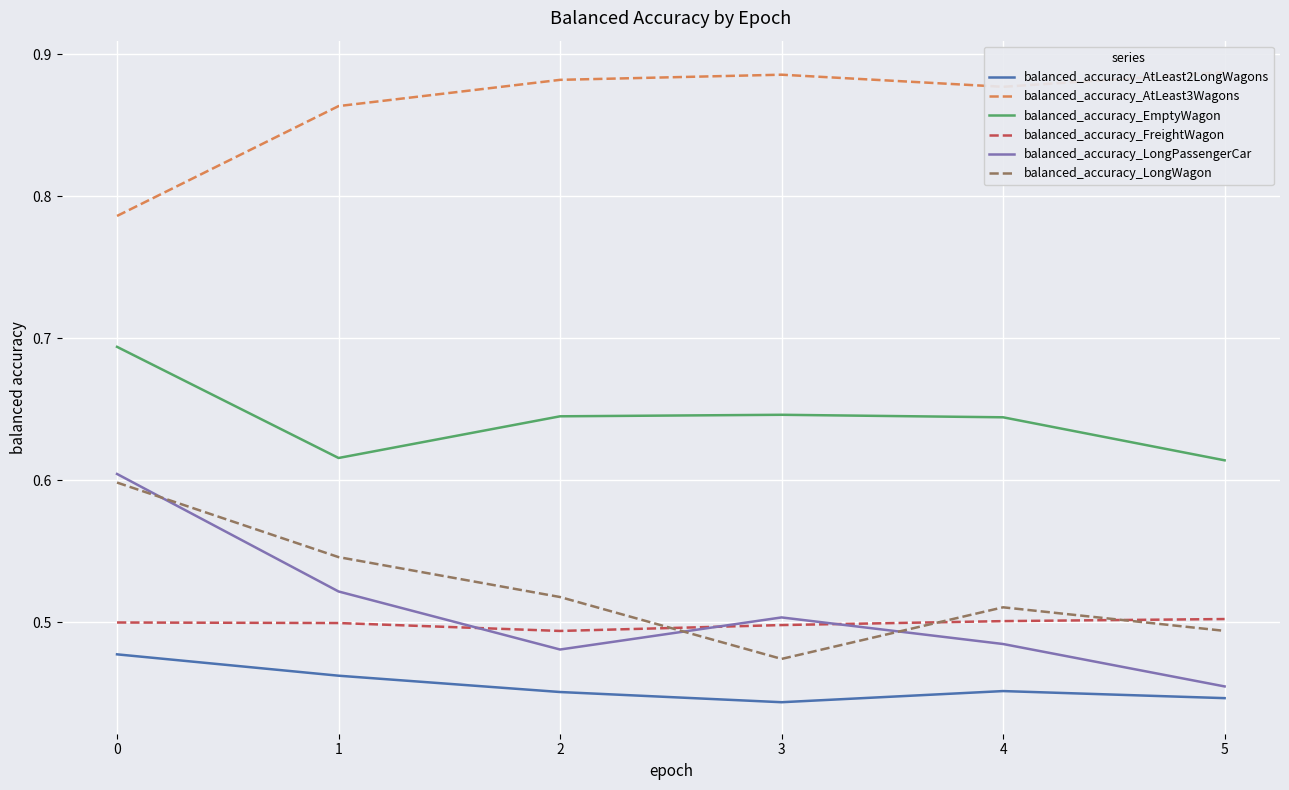

How many distinct data groups are displayed?

6